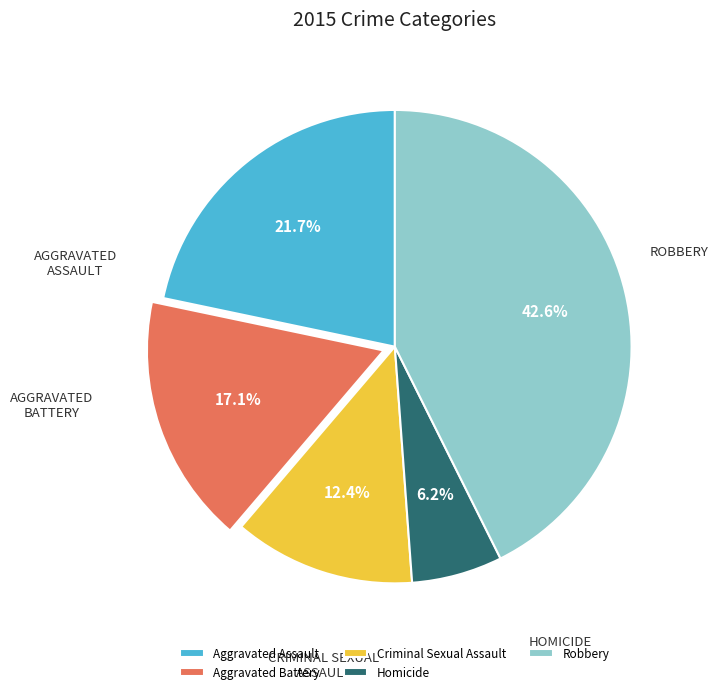

What is the largest slice in the pie chart?

Robbery